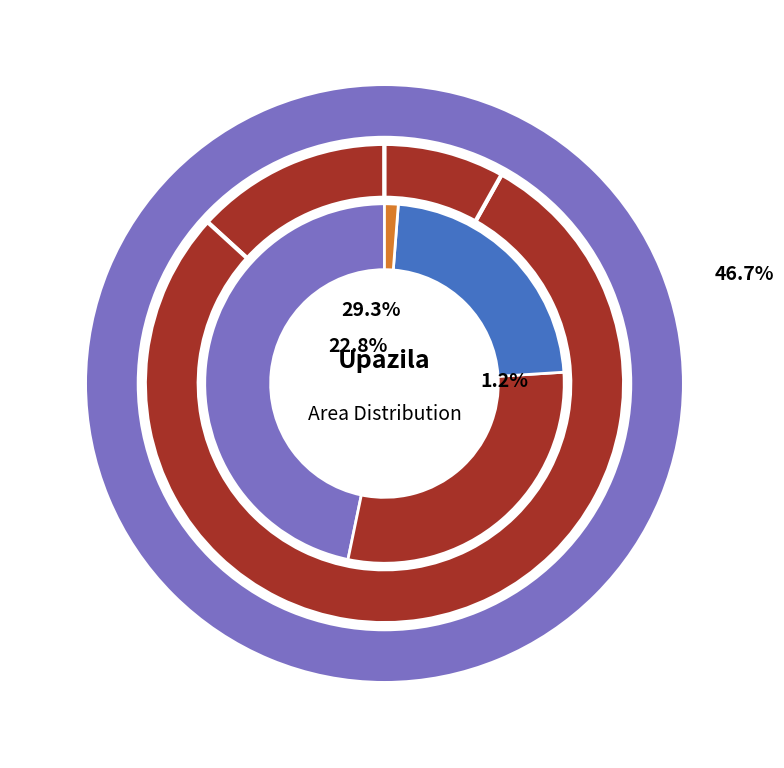

To the nearest percent, what portion does Kalaroa represent?

31%